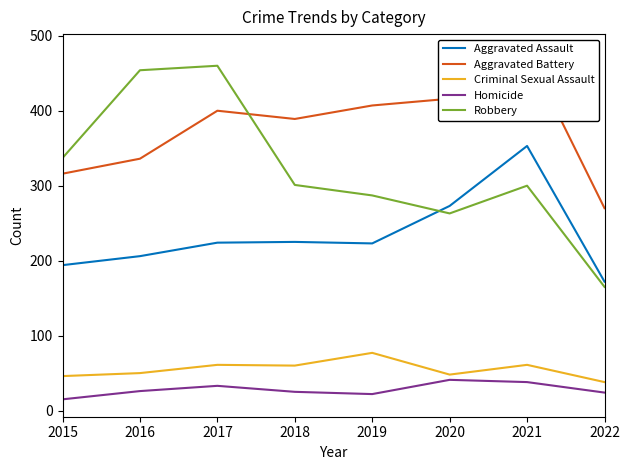

True or false: Aggravated Battery and Aggravated Assault cross at least once.

False